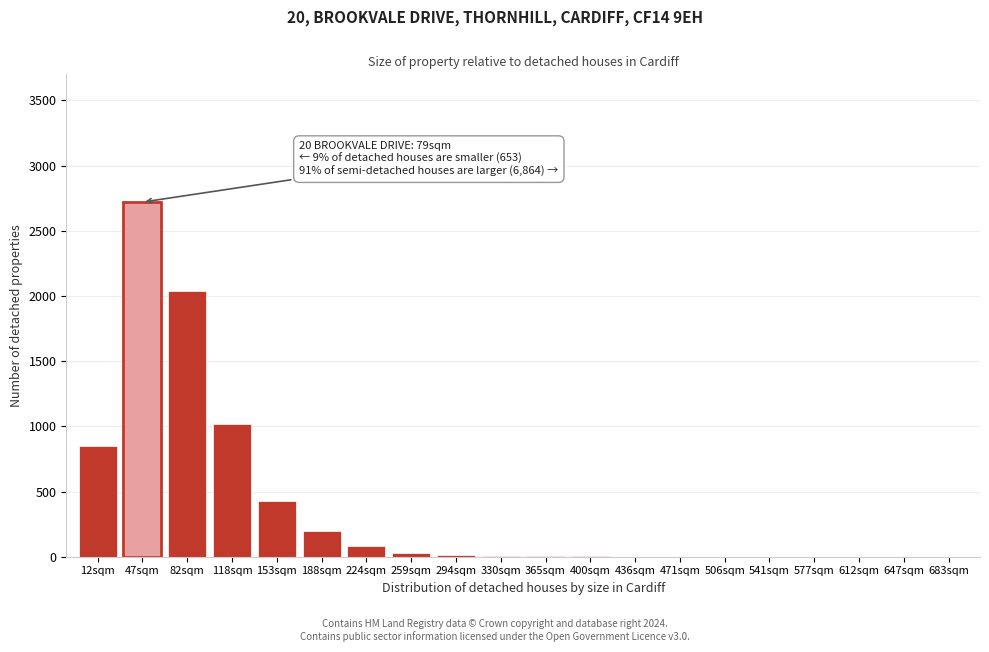

What is the greatest value displayed?

2720